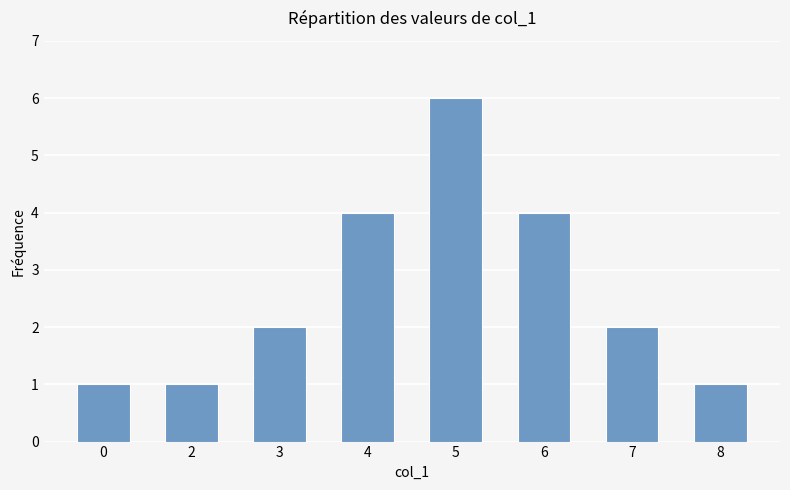

What is the change in value from 3 to 5?

+4